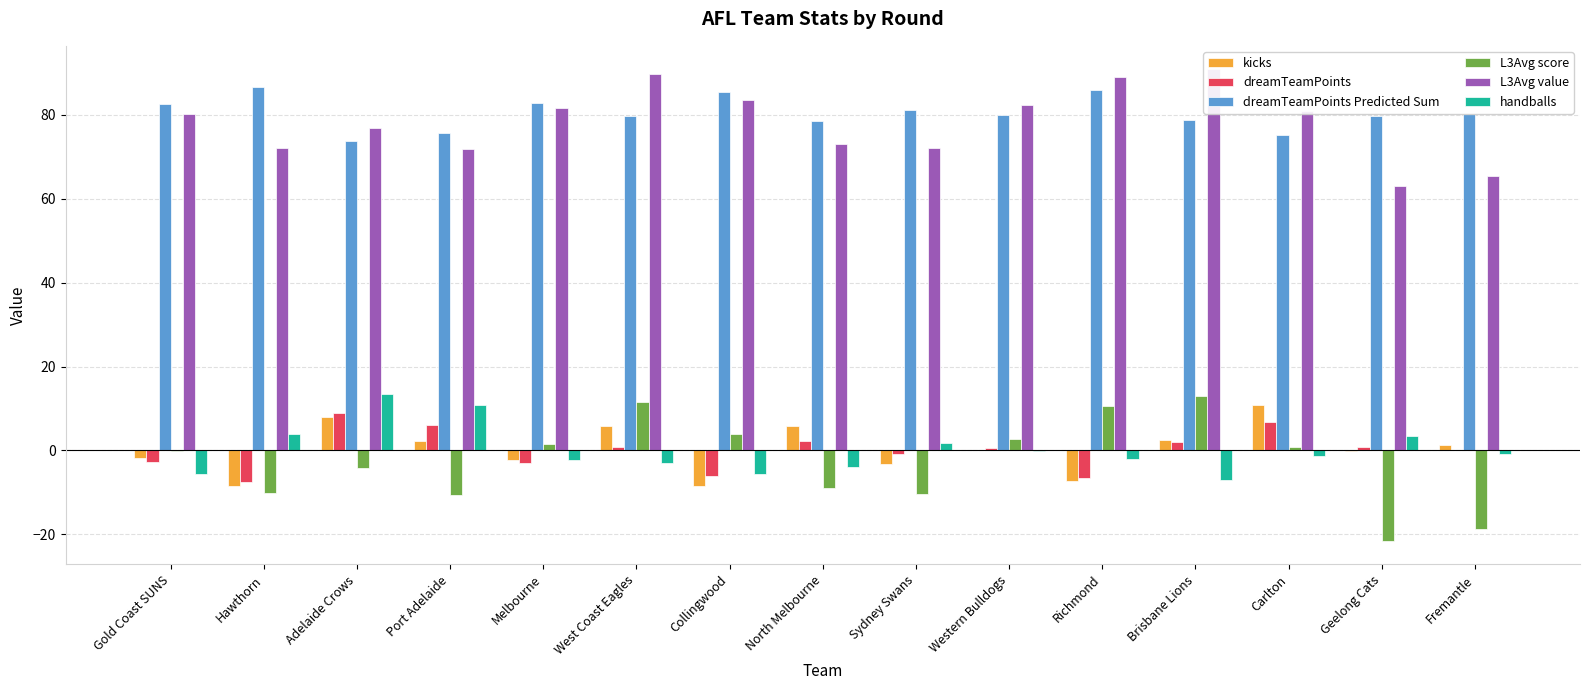

Which category has the lowest value across all series?

Geelong Cats